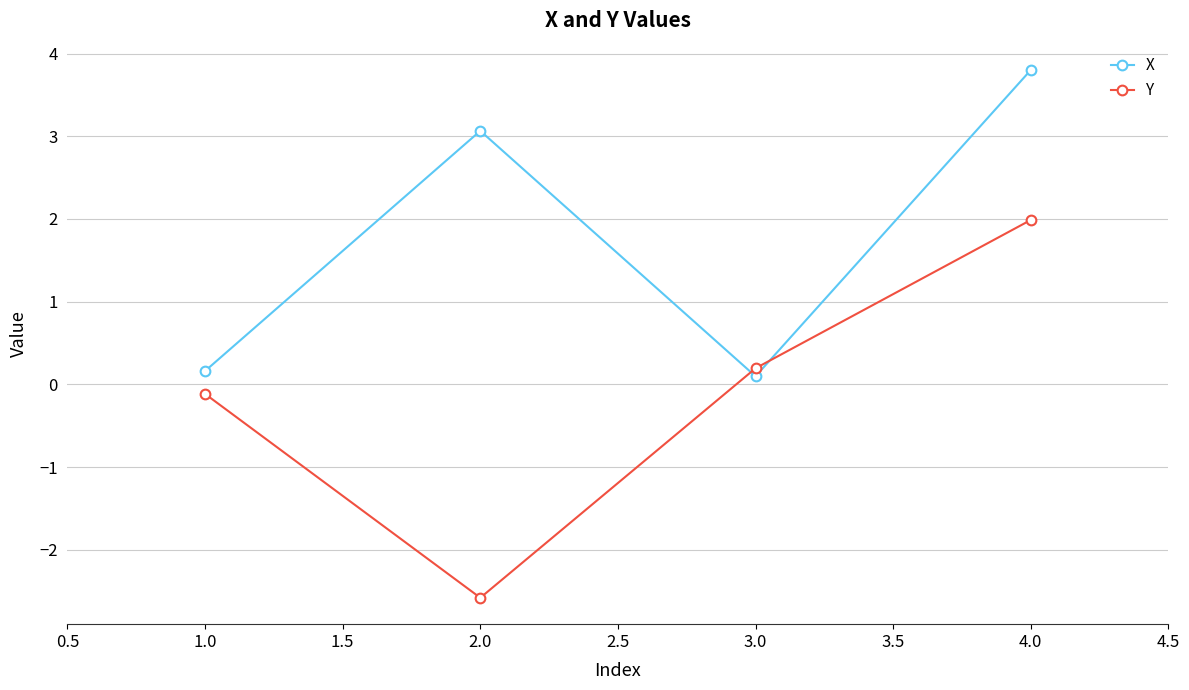

What are all the series names shown in the legend?

X, Y